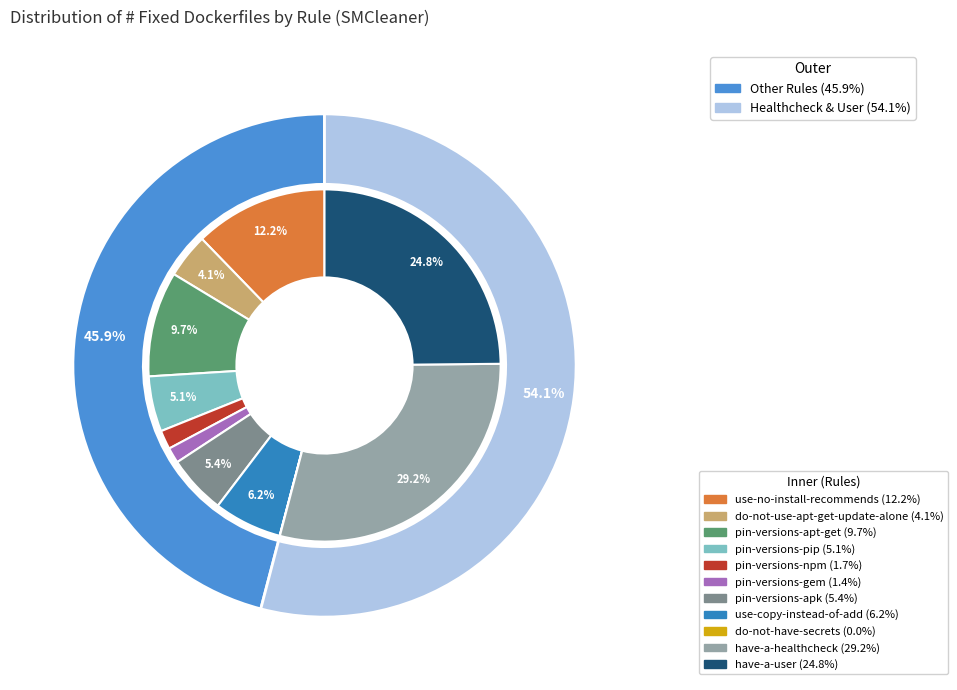

Is the sum of pin-package-manager-versions-apt-get and use-no-install-recommends greater than half?

No